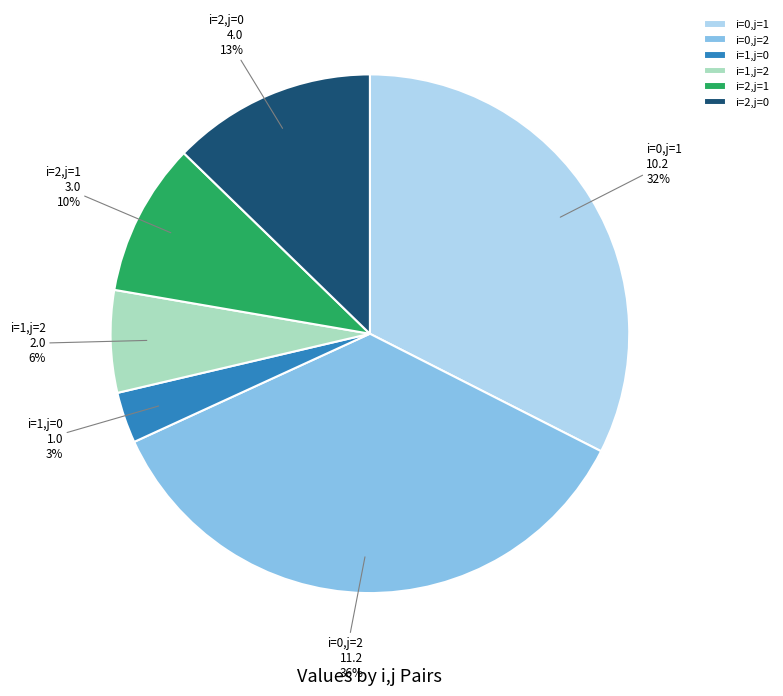

Is i=0,j=1 the majority of the pie?

No